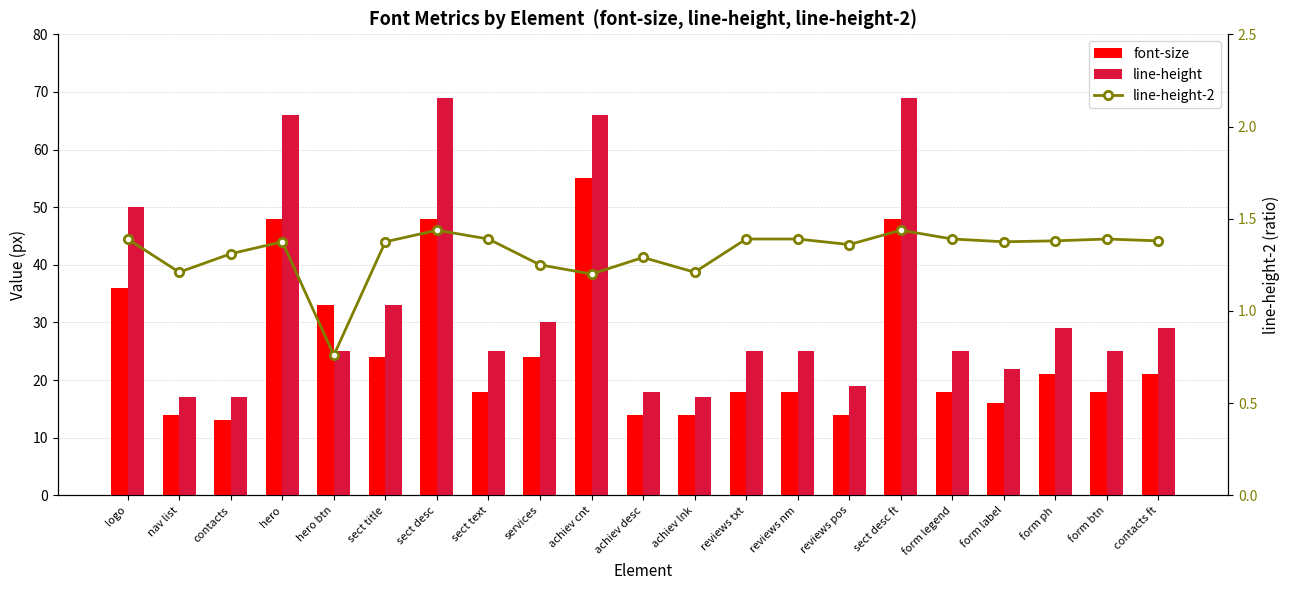

Which series has the largest total across all categories?

line-height